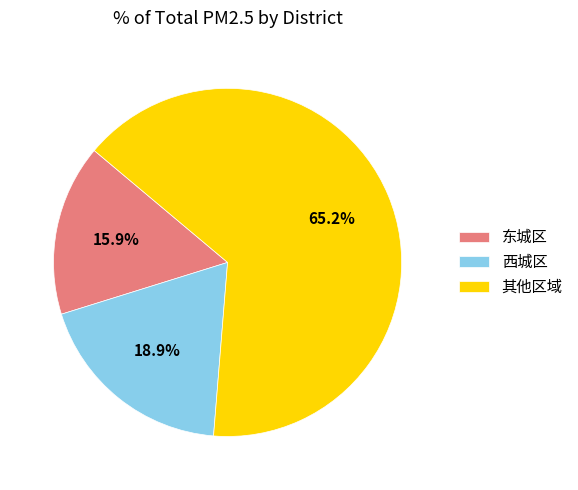

Between 其他区域 and 东城区, which is larger?

其他区域